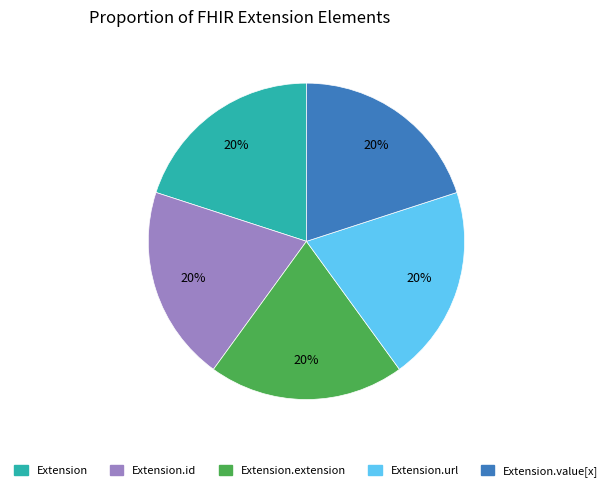

To the nearest percent, what is the average slice percentage?

20%